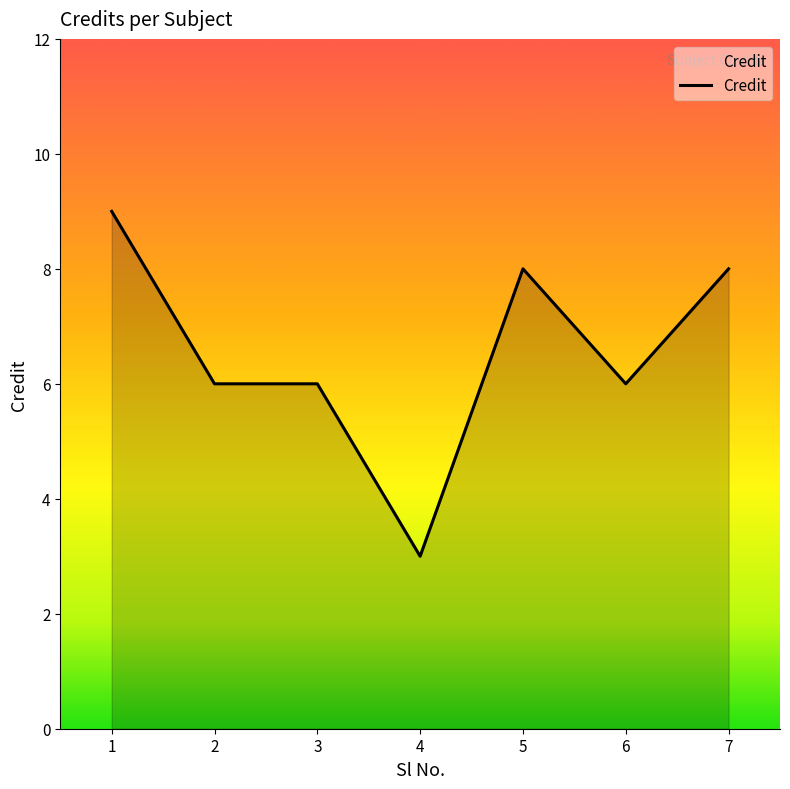

What is the change in value from 2 to 4?

-3